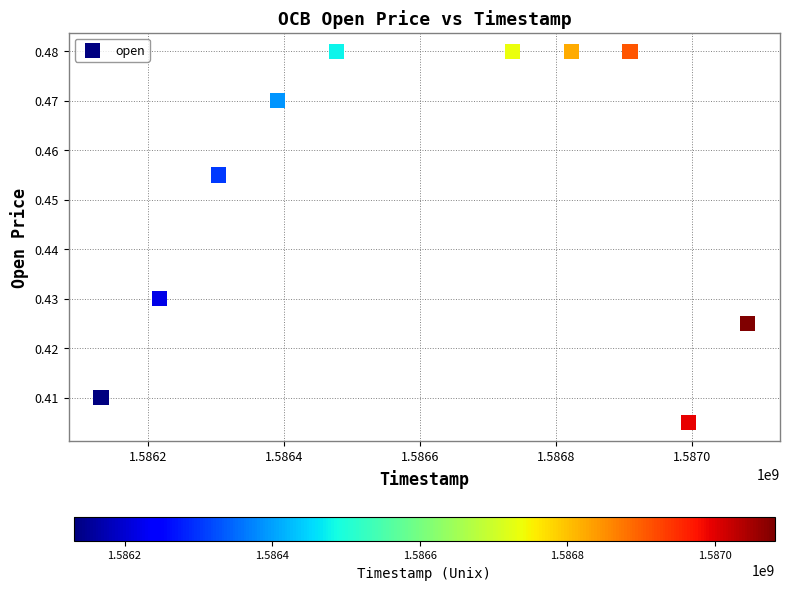

What is the average X value?

1586606400.0